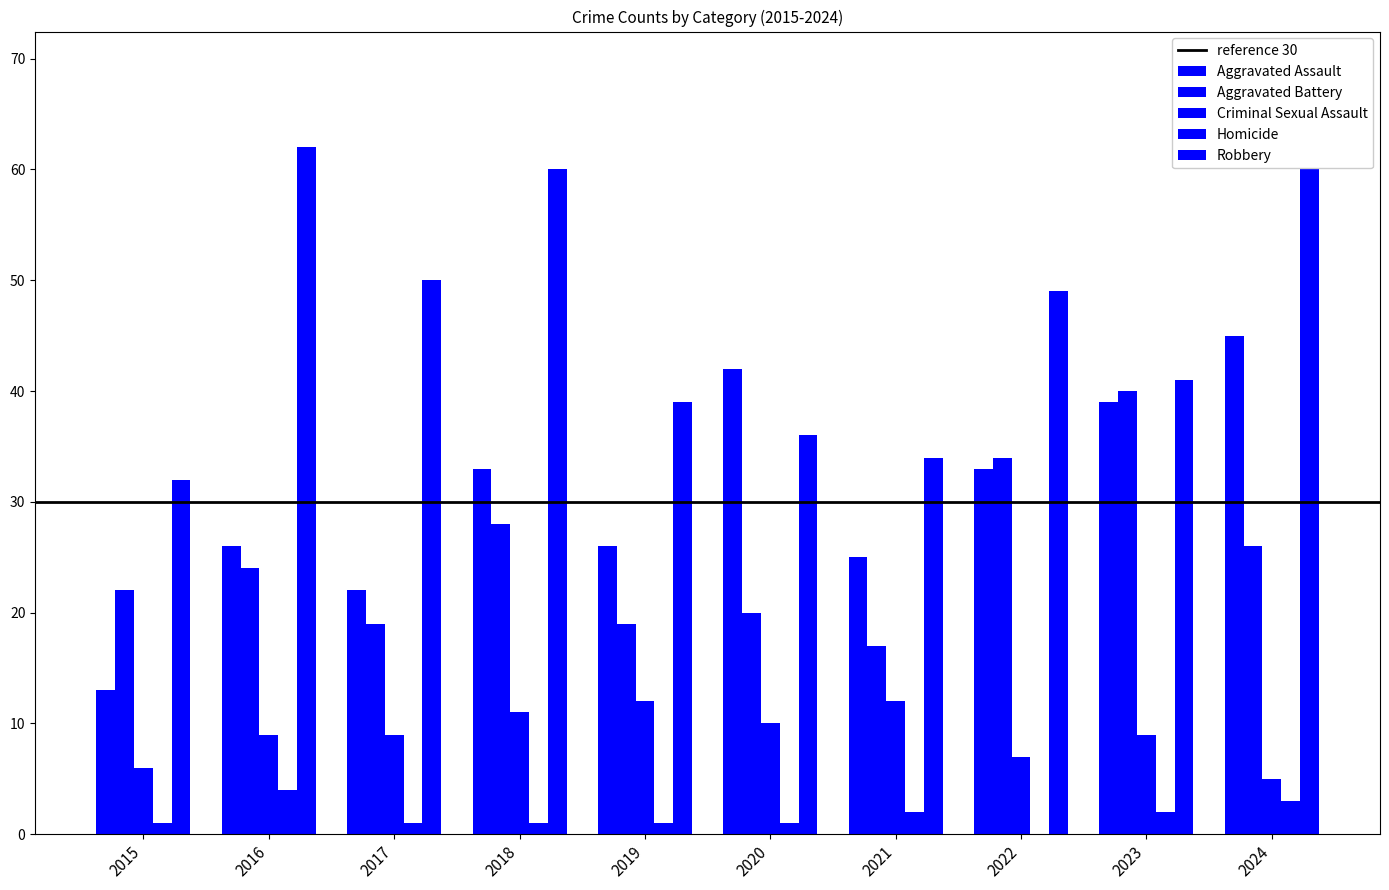

What is the difference between the highest and lowest values at 2020?

41